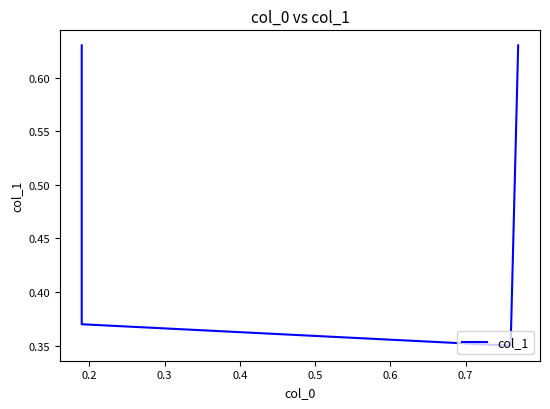

How many lines are shown in the chart?

1